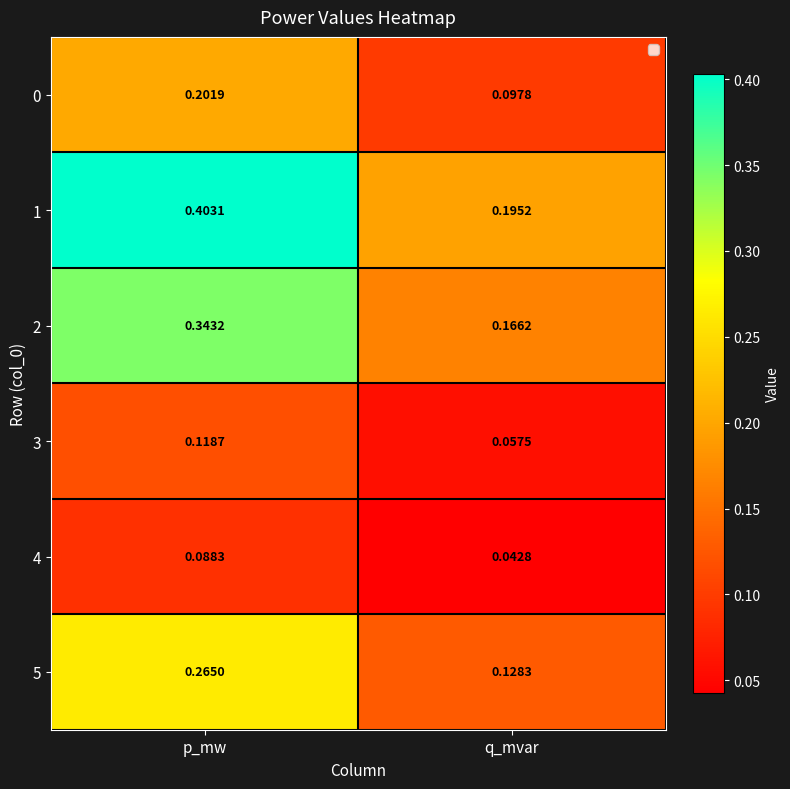

Which series has the largest range (max minus min)?

1